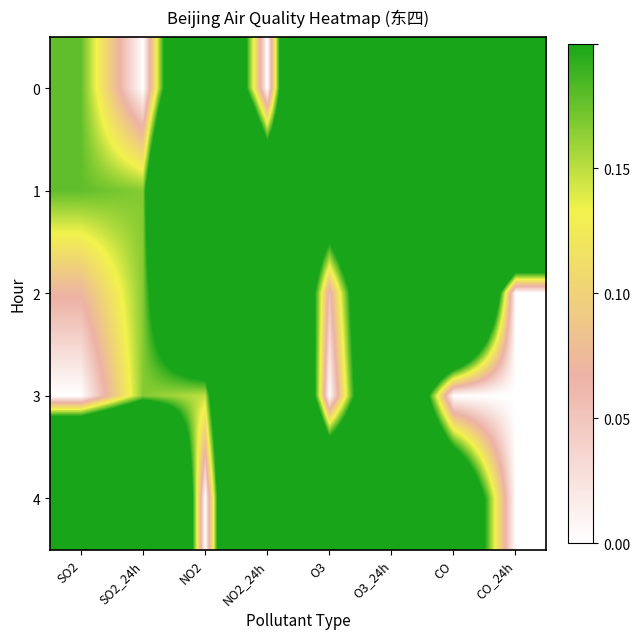

At how many categories does at least one series exceed 0?

8